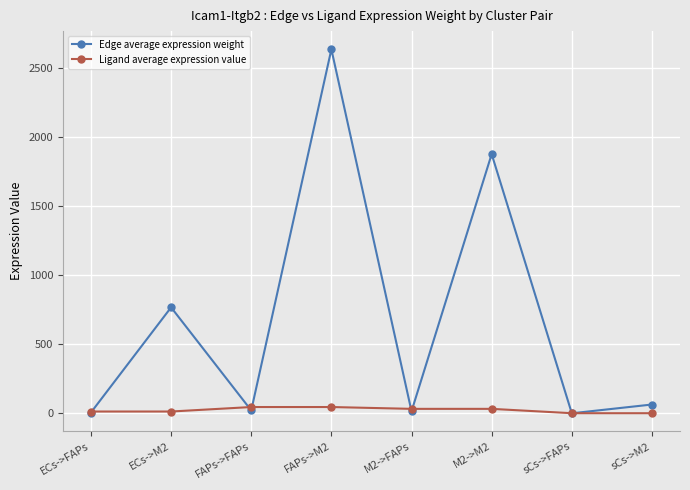

Where does the Edge average expression weight series first go above 64?

ECs->M2